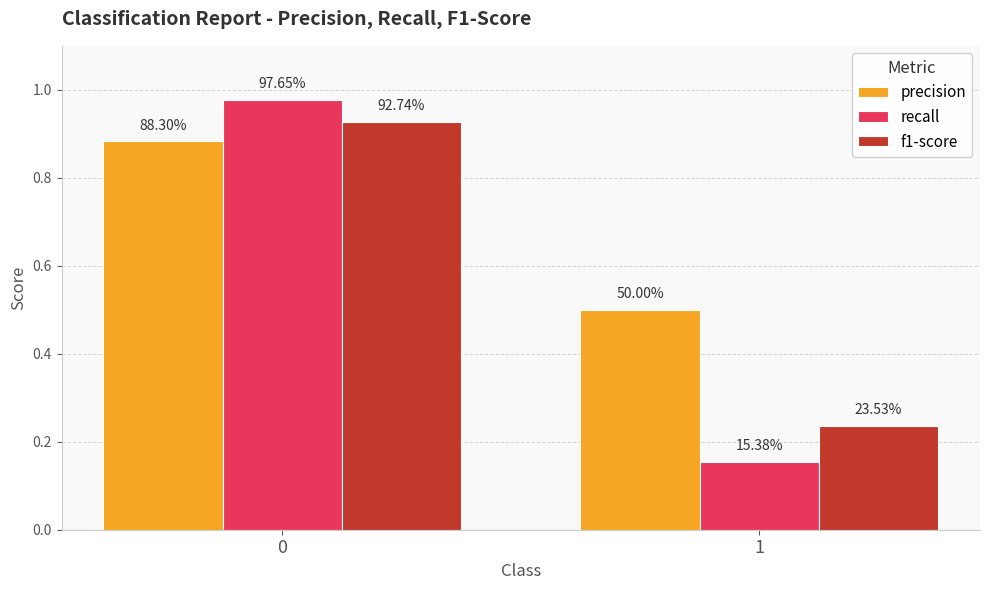

Which series has the largest total across all categories?

precision